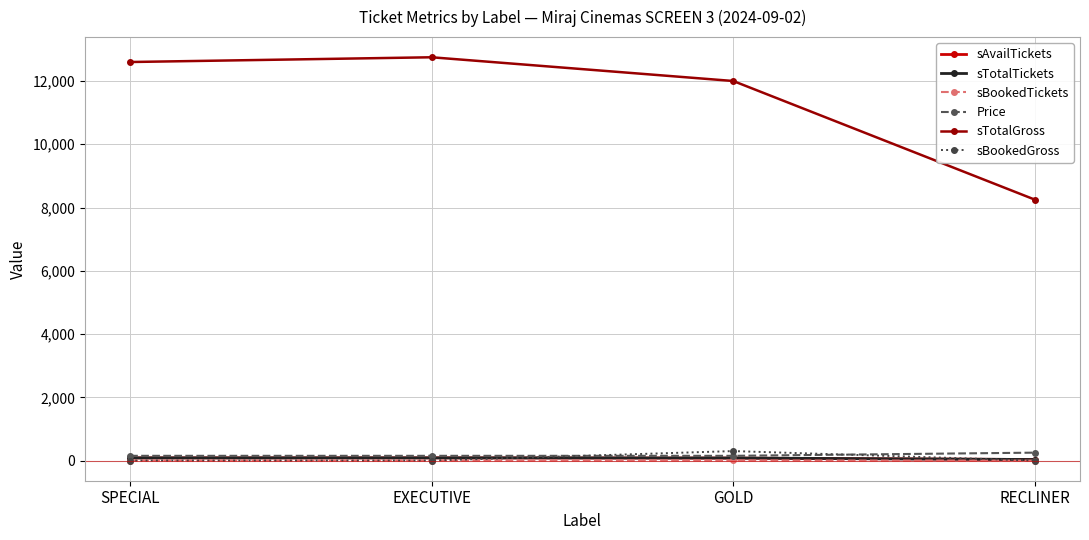

What is the label of the 2nd point from the left?

EXECUTIVE